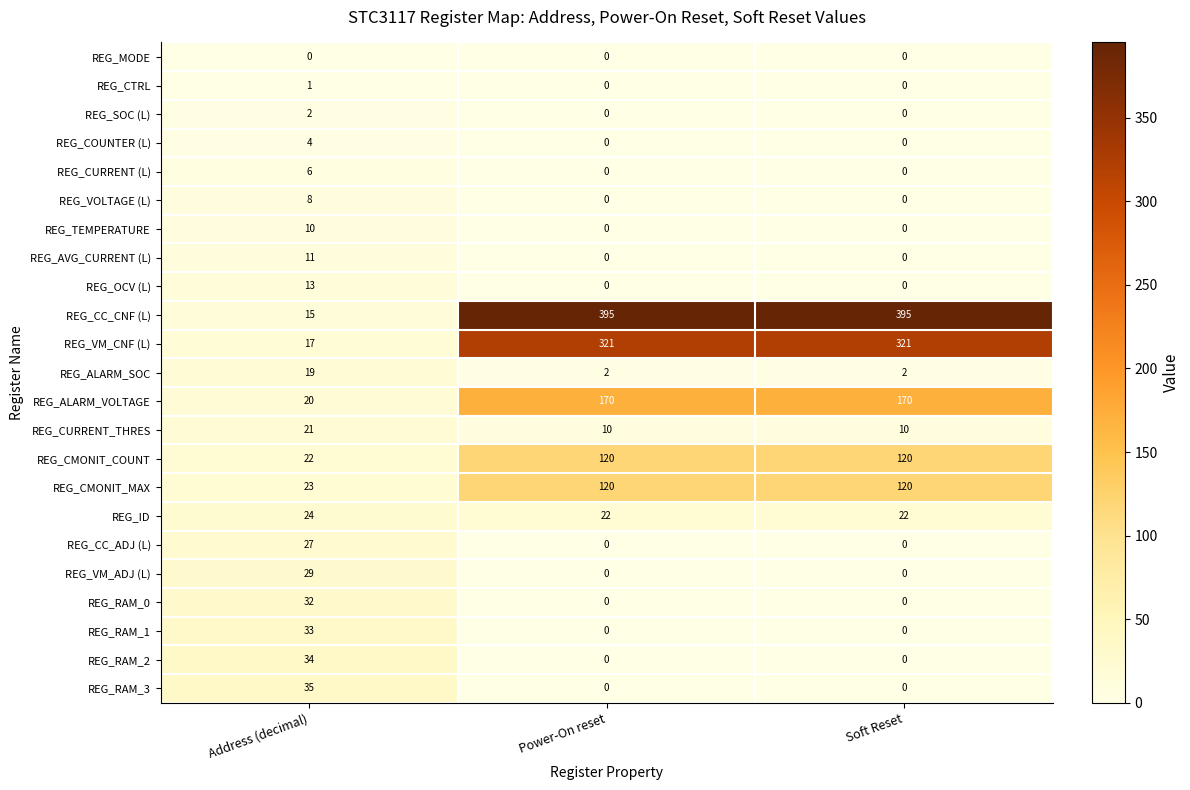

Between Address (decimal) and Power-On reset, which series saw the biggest shift?

REG_CC_CNF (L)